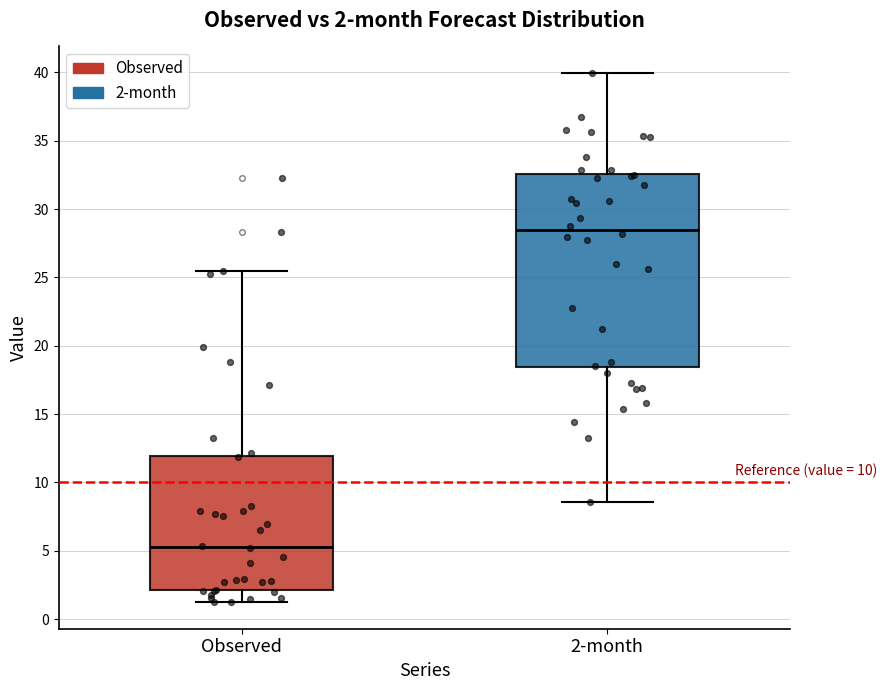

Which box is the tallest, from its lower edge to its upper edge?

2-month